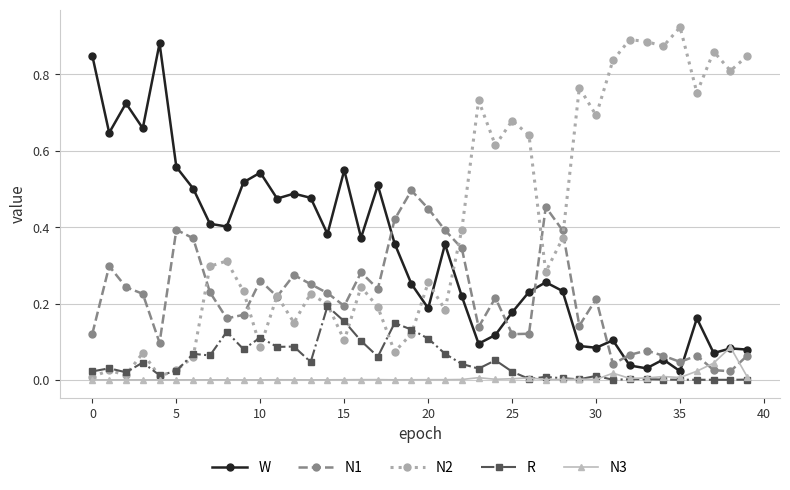

True or false: N1 and R intersect in this chart.

False